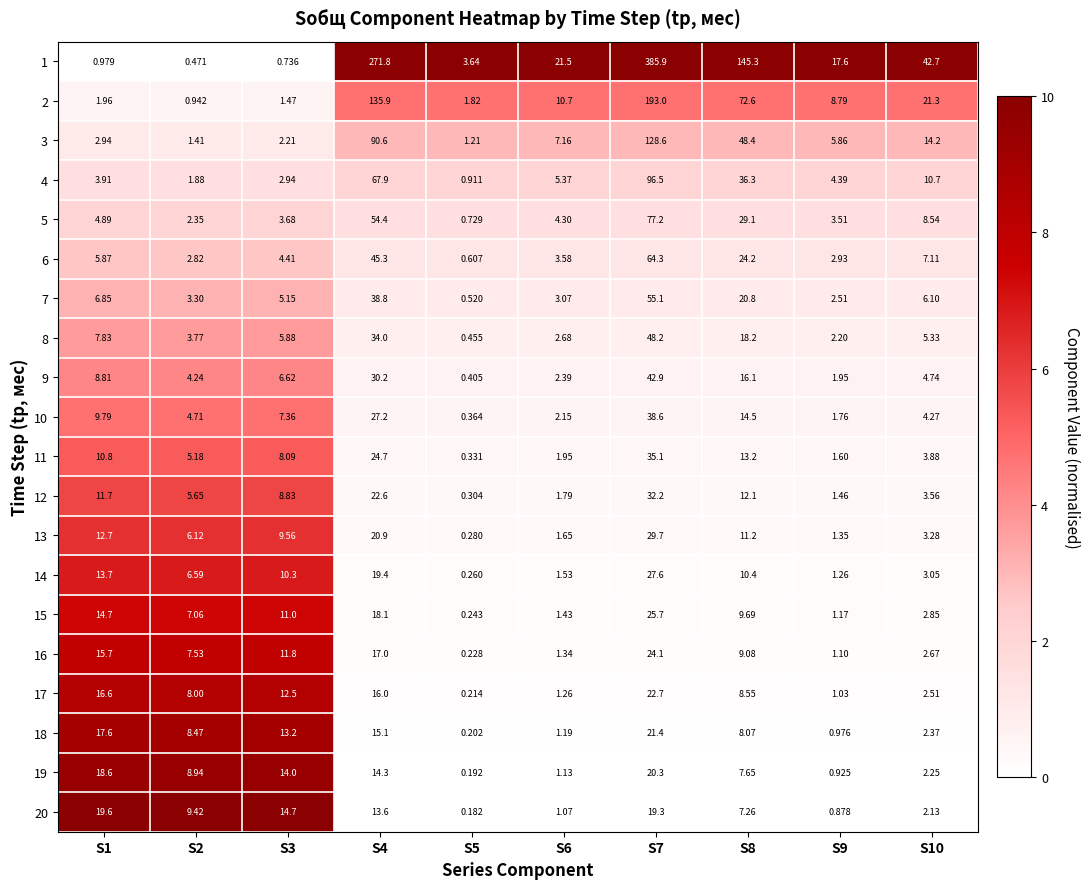

Is the value of 8 at S10 greater than the value of 15 at S6?

Yes